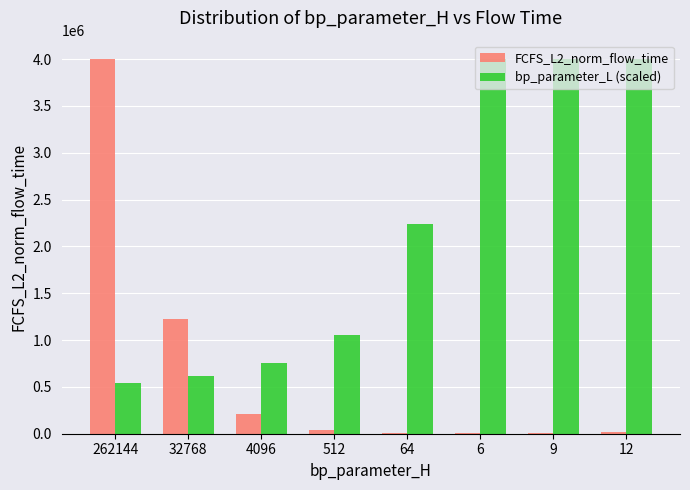

At which label does FCFS_L2_norm_flow_time reach its peak?

262144